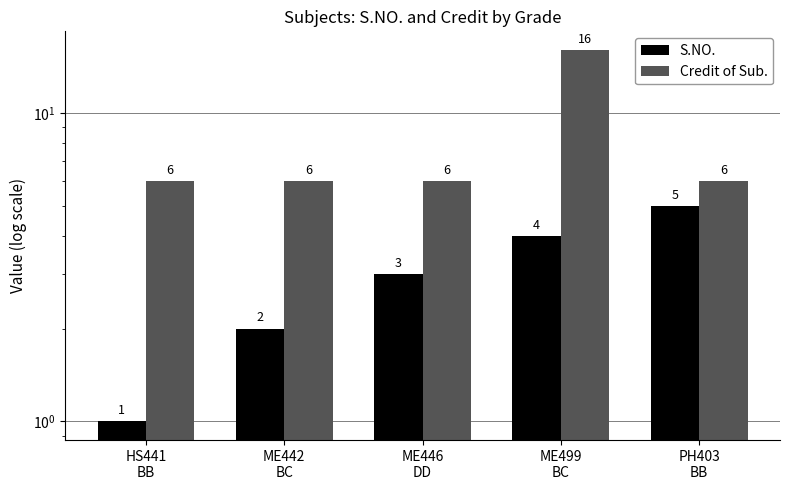

Rank the categories by S.NO. value from highest to lowest.

PH403
BB, ME499
BC, ME446
DD, ME442
BC, HS441
BB